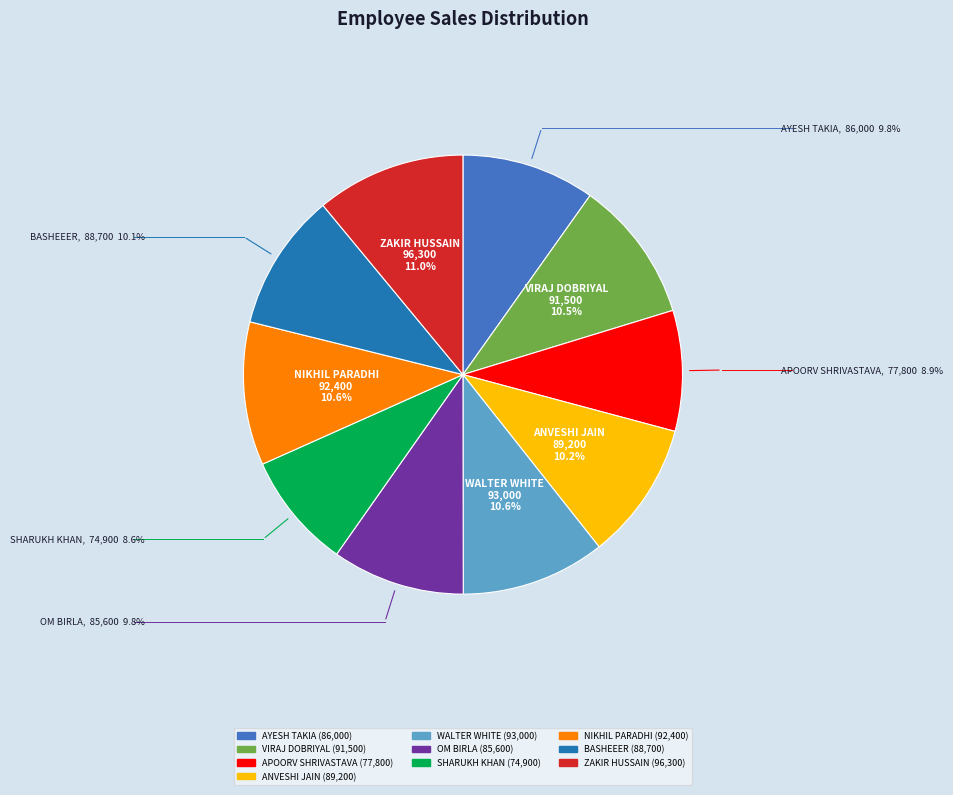

Is OM BIRLA the majority of the pie?

No